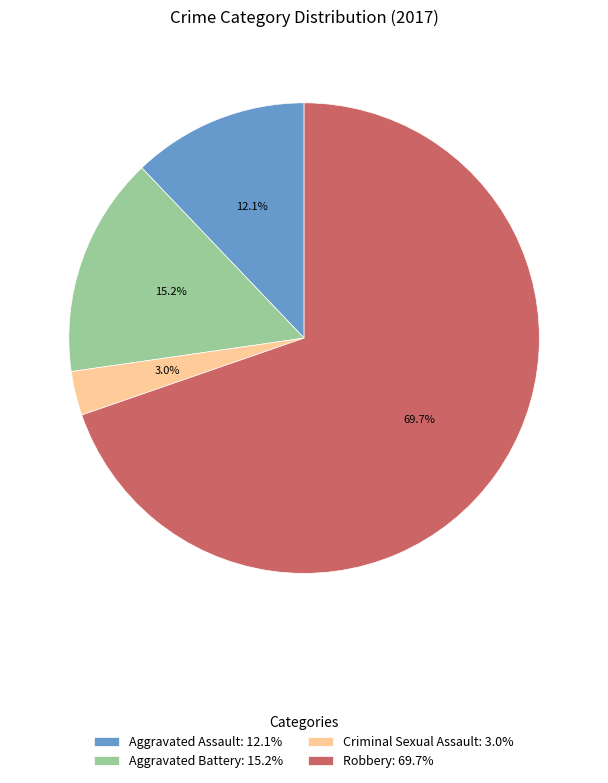

What percentage is NOT represented by Aggravated Assault?

87.9%